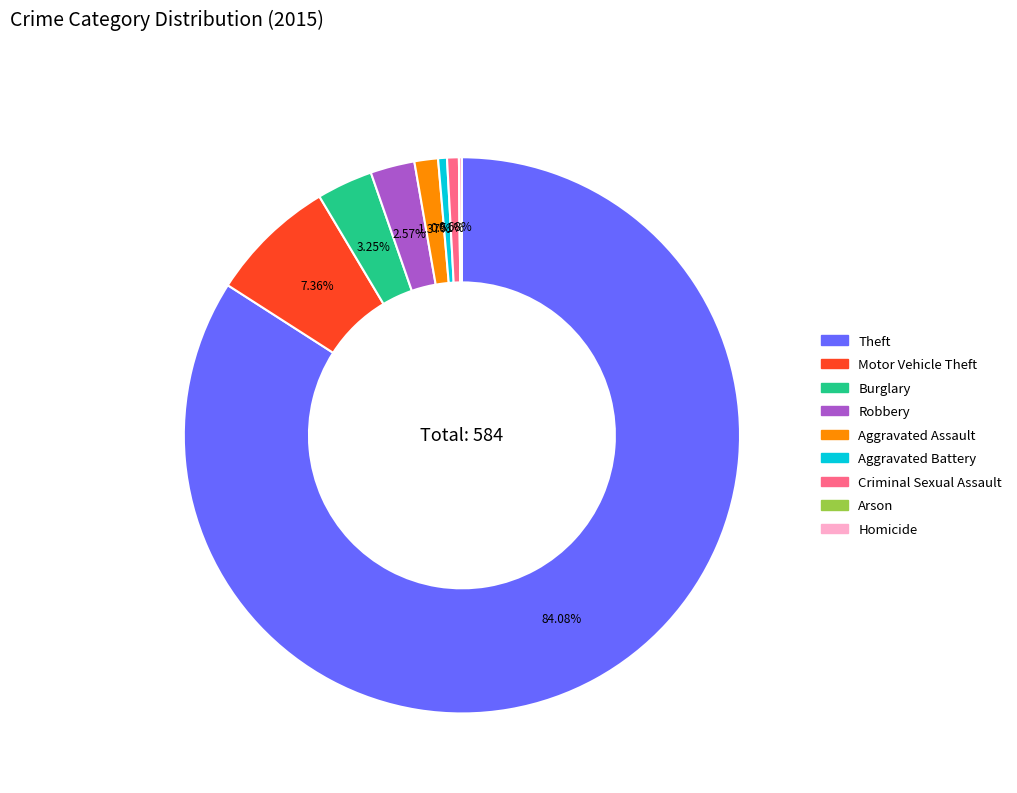

Is there any slice that represents more than half of the pie?

Yes